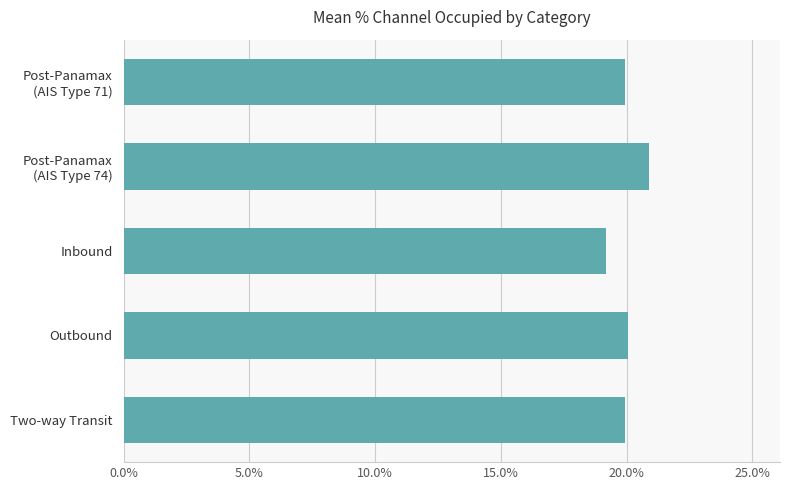

Count the number of categories in the chart.

5